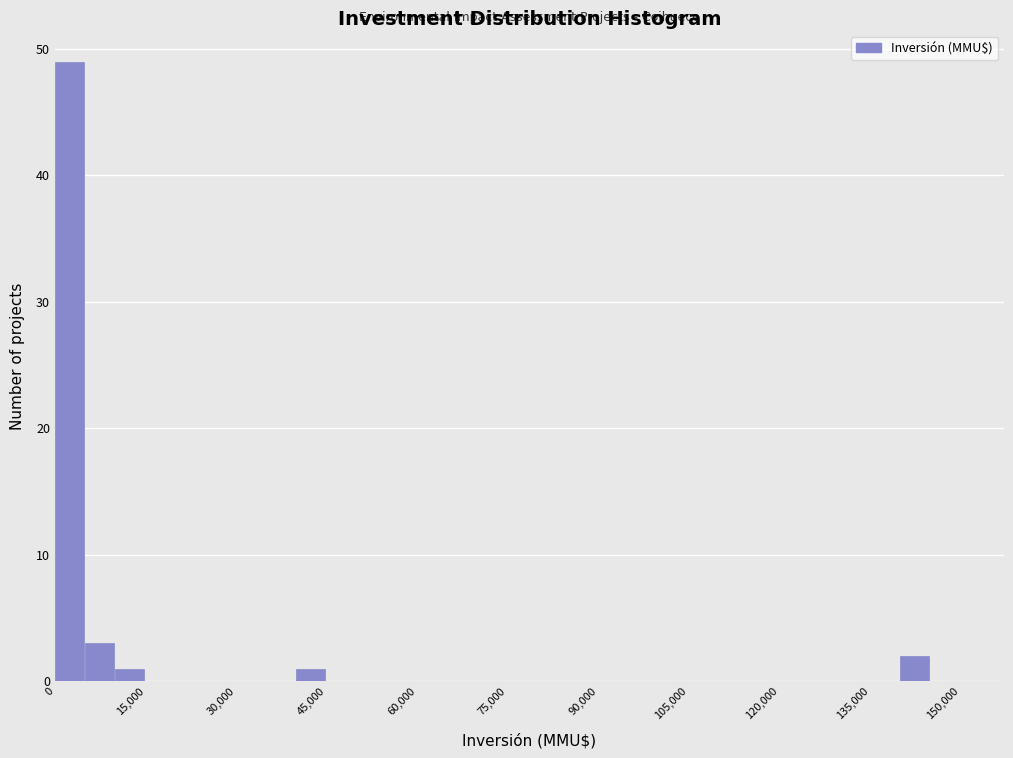

Read against the x-axis, roughly where is the centre of the tallest bar?

2000